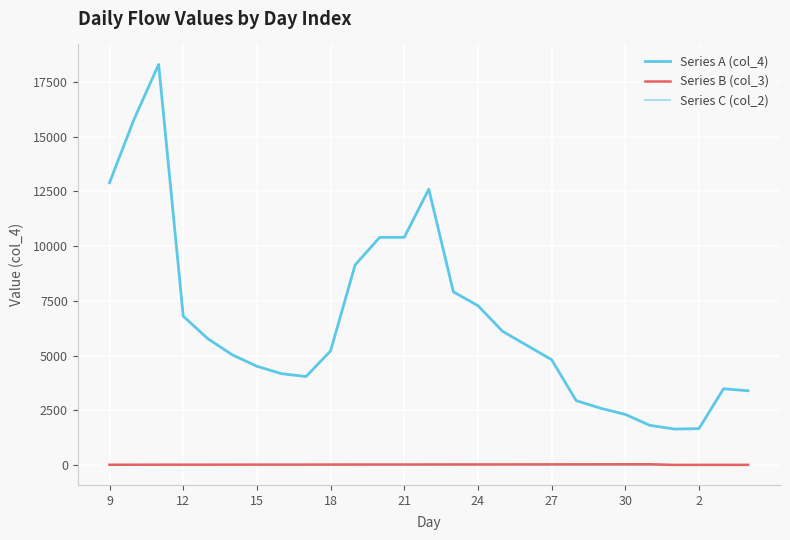

Which series has the largest total across all categories?

Series A (col_4)